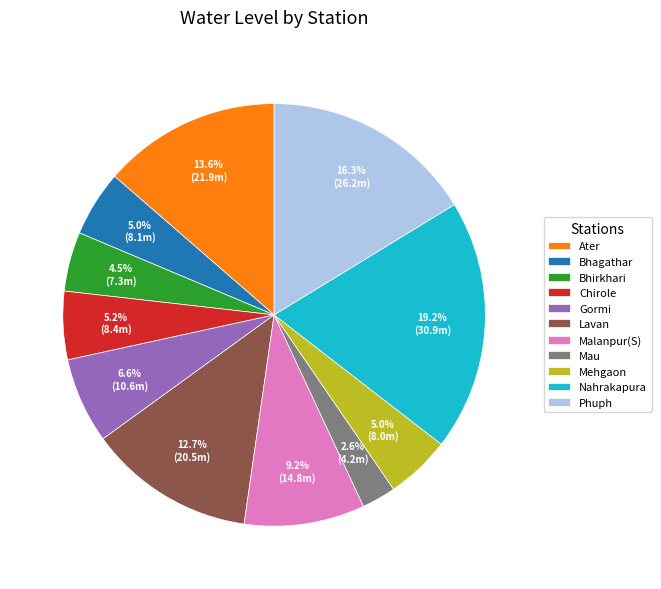

To the nearest percent, what is the difference between the largest and smallest slice percentages?

17%